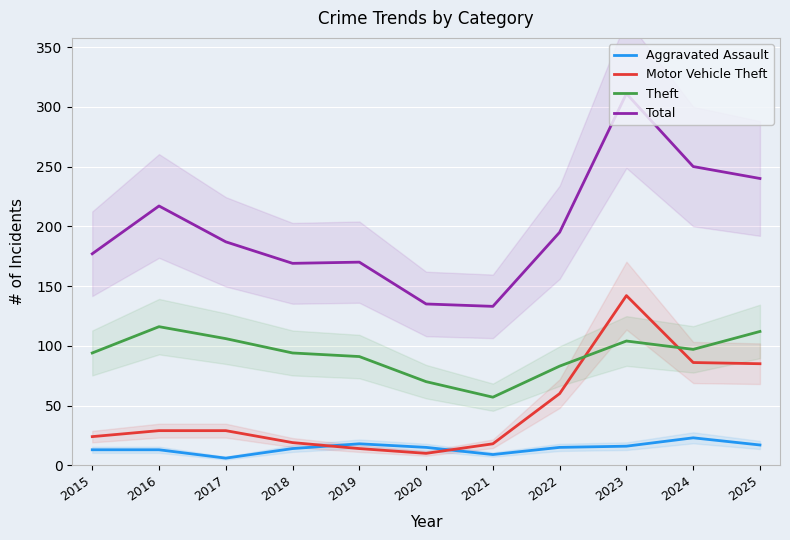

Which category has the highest value in the Motor Vehicle Theft series?

2023